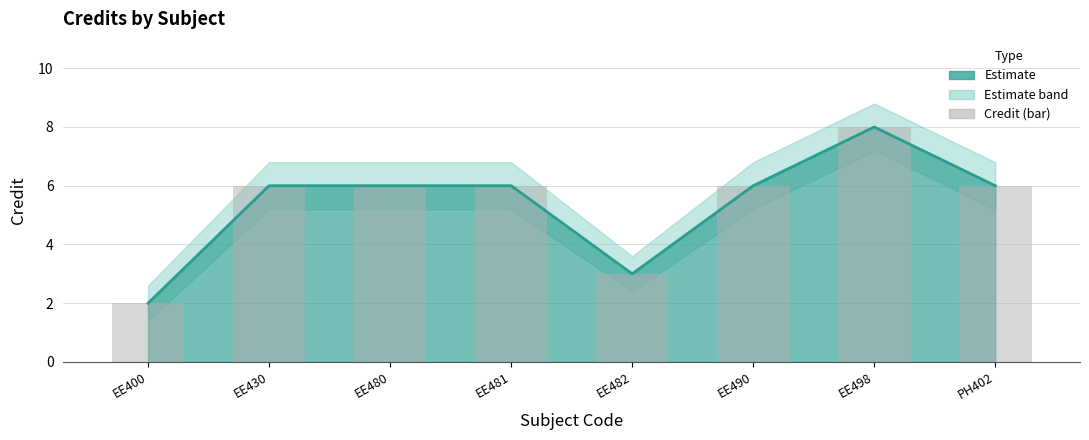

What value does the data have at EE430?

6